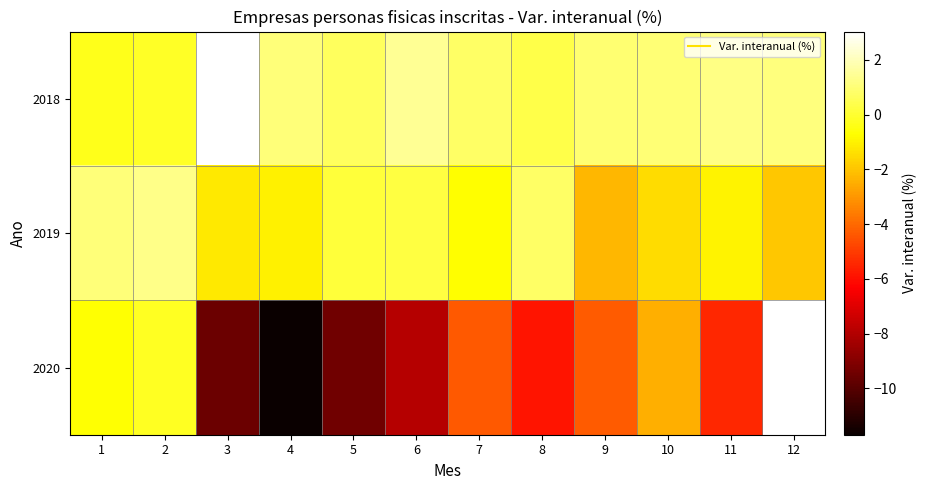

True or false: 2019 has a value of -2.5 at 10.

False